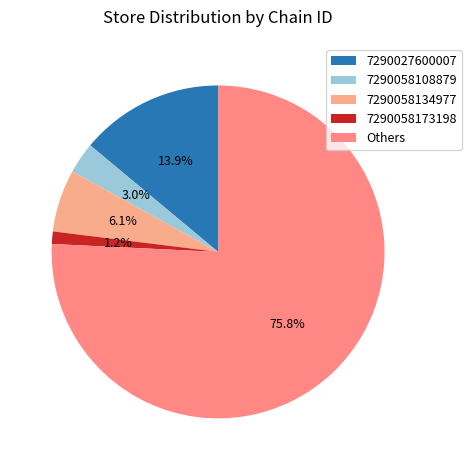

Which category has the smallest portion of the pie?

7290058173198